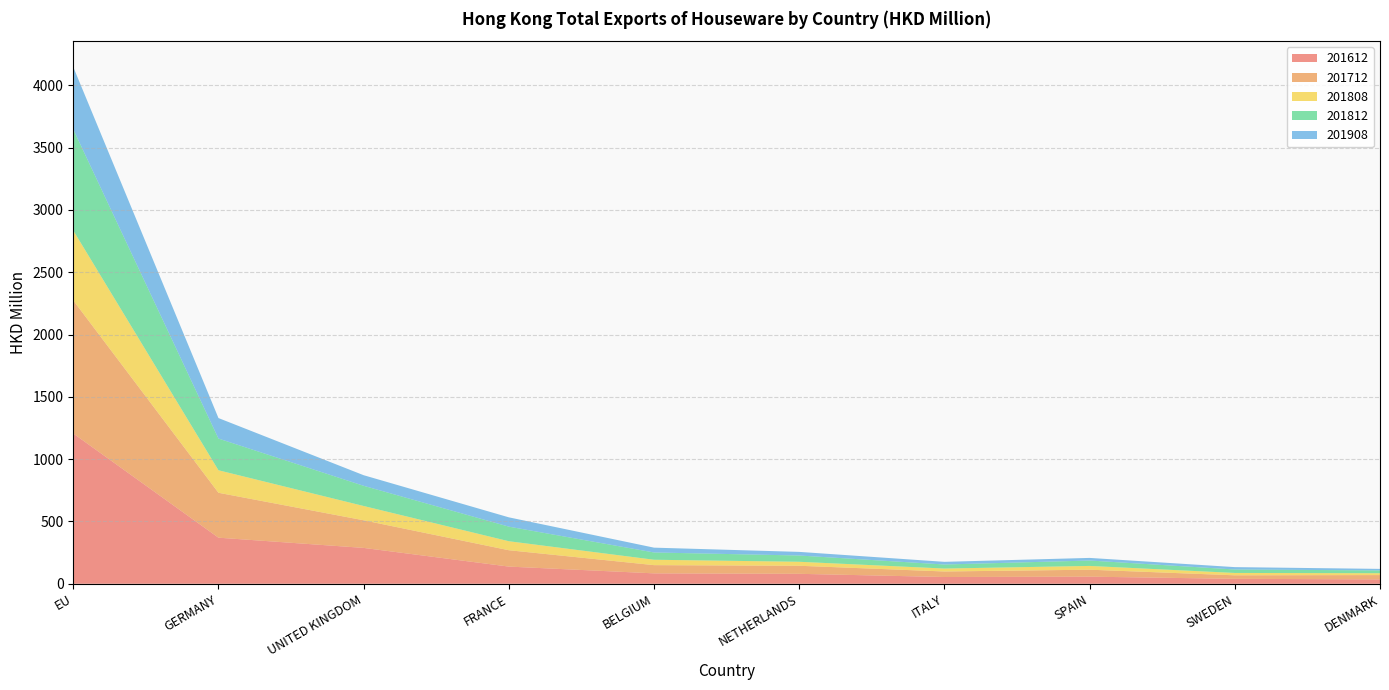

Reading left to right, transcribe all the data shown in this chart.

201612: 1206.1	369.9	287.9	137.9	83.6	79.9	54.3	57.0	39.8	35.2
201712: 1068.1	360.4	221.6	131.4	66.0	64.7	44.3	56.0	28.1	34.6
201808: 561.3	180.7	114.7	72.2	43.3	32.0	23.6	30.3	19.1	14.9
201812: 811.6	254.4	162.0	117.0	58.3	50.2	32.4	43.3	27.7	22.5
201908: 500.3	164.5	85.0	74.7	38.7	29.1	21.5	21.0	19.0	12.3